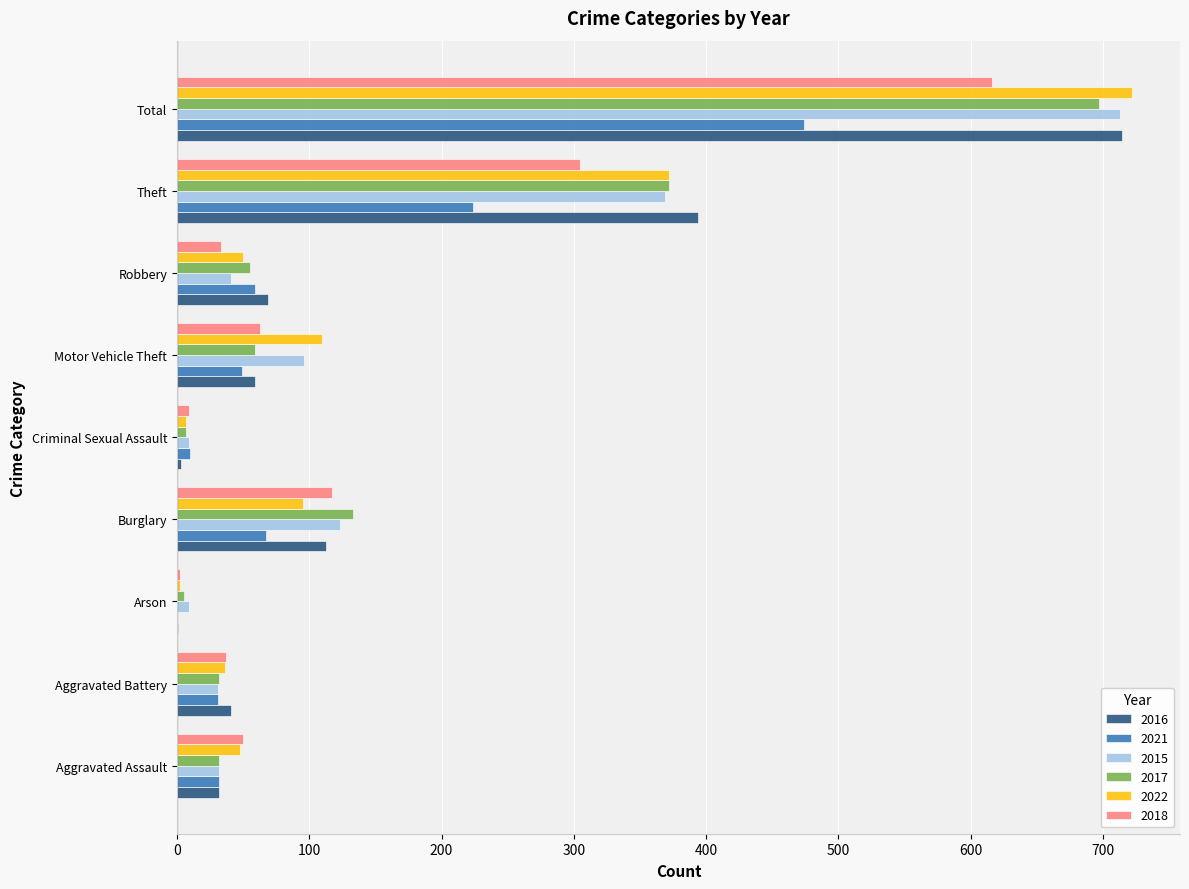

Where is 2017 nearest to the value 351?

Theft